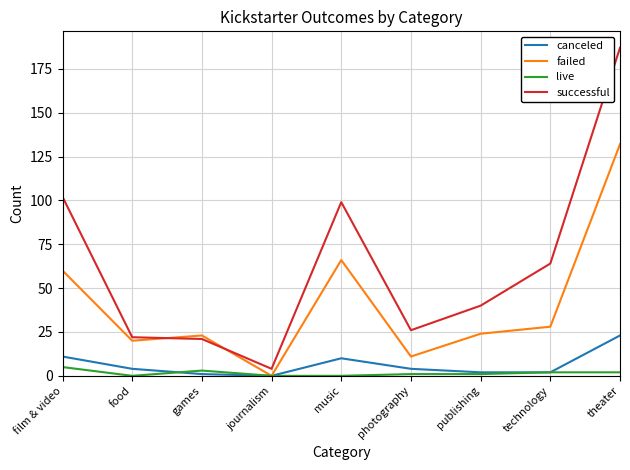

True or false: successful and live intersect in this chart.

False